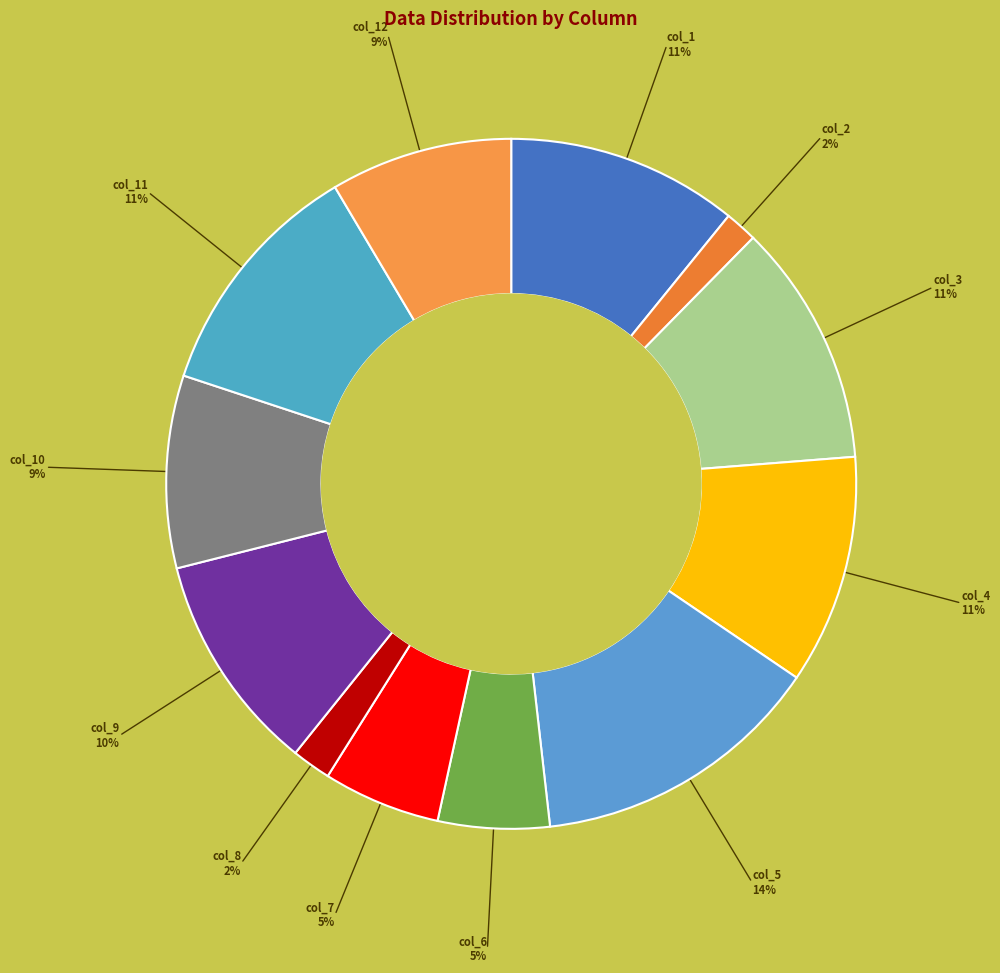

What is the largest slice in the pie chart?

col_5